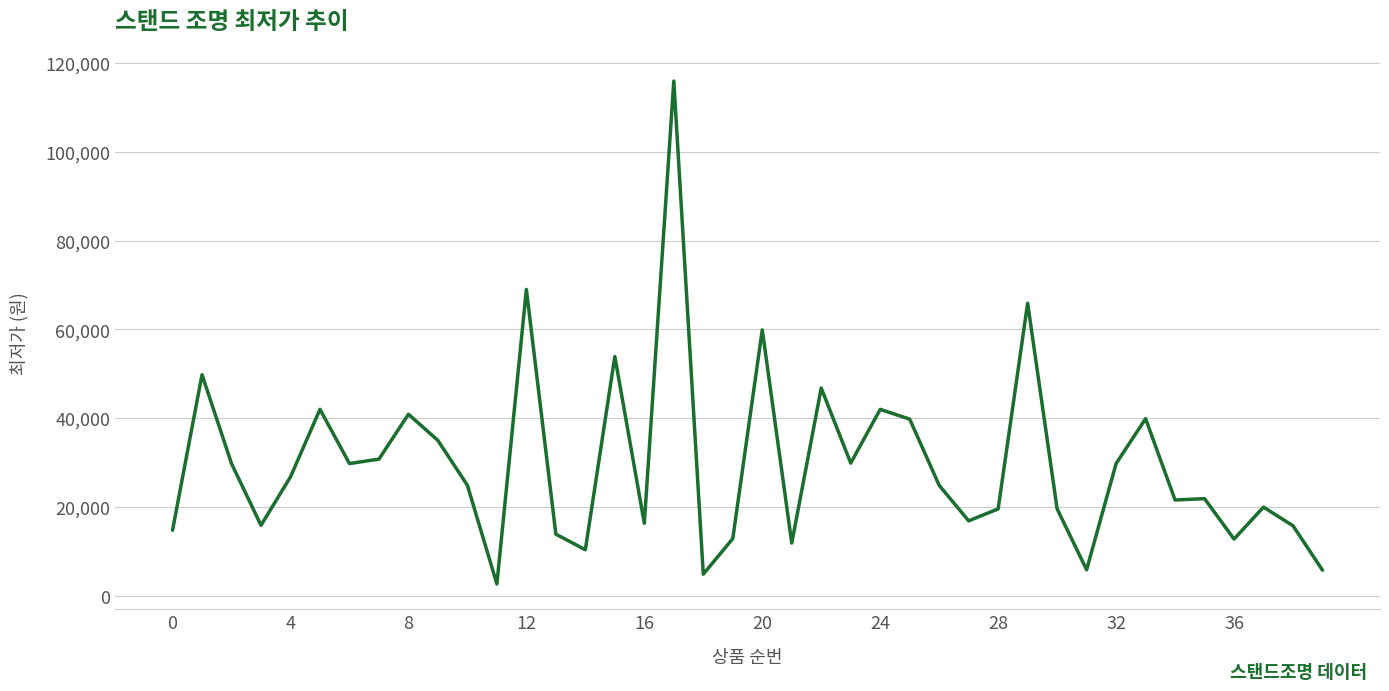

What is the difference between the maximum and minimum values?

113200